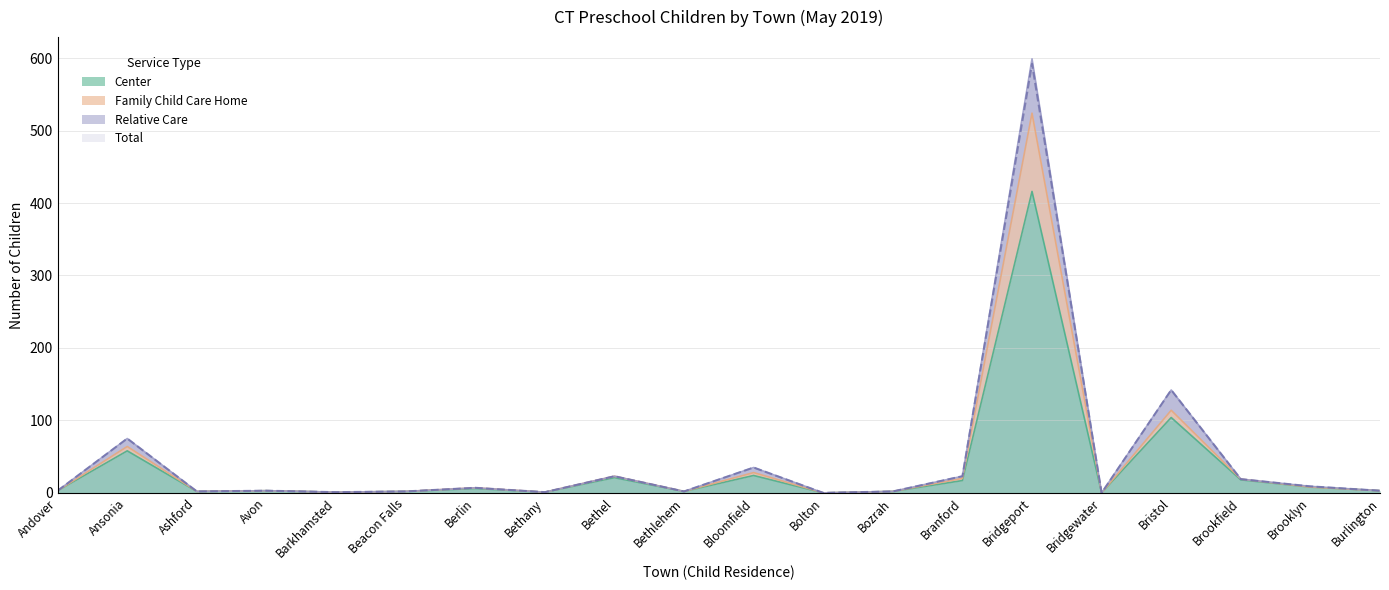

Where does the Total series first go above 3?

Ansonia